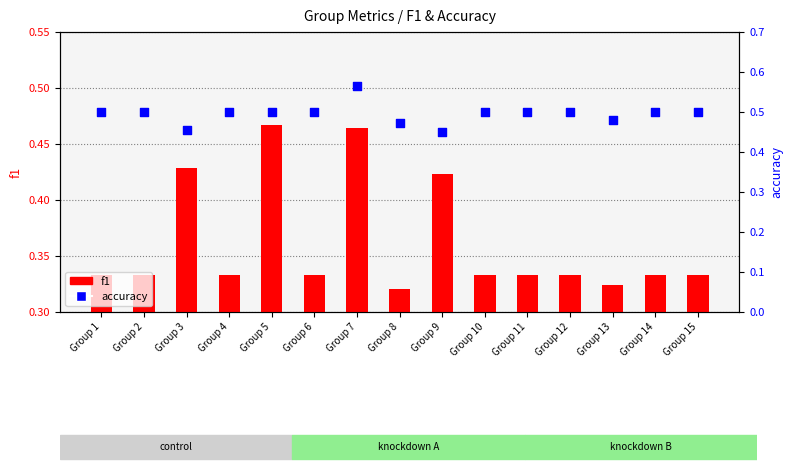

What is the total value across all series at Group 6?

0.8